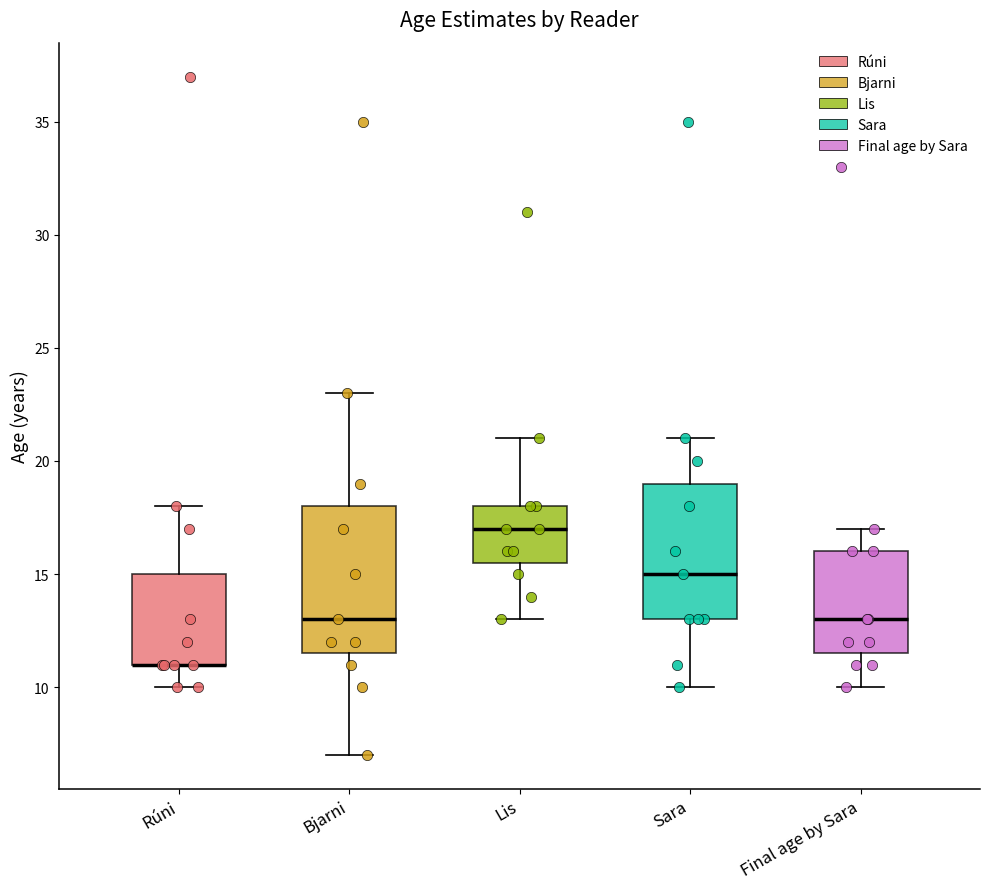

Reading left to right, transcribe this box plot: for each box, give where its median line is, the range the box spans, and where its two whiskers end, as read against the y-axis. The values are not printed on the chart, so give them approximately, as read against the axis.

Rúni: median 11.0 (drawn on the box's lower edge), box 11.0 to 15.0, whiskers 10.0 to 18.0
Bjarni: median 13.0, box 11.5 to 18.0, whiskers 7.0 to 23.0
Lis: median 17.0, box 15.5 to 18.0, whiskers 13.0 to 21.0
Sara: median 15.0, box 13.0 to 19.0, whiskers 10.0 to 21.0
Final age by Sara: median 13.0, box 11.5 to 16.0, whiskers 10.0 to 17.0